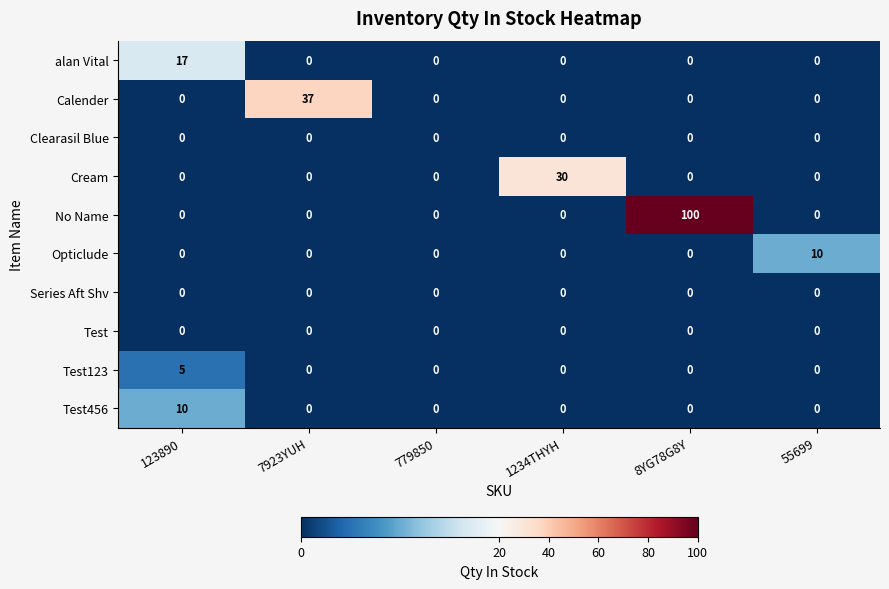

Is the value of Opticlude at 55699 greater than the value of alan Vital at 7923YUH?

Yes